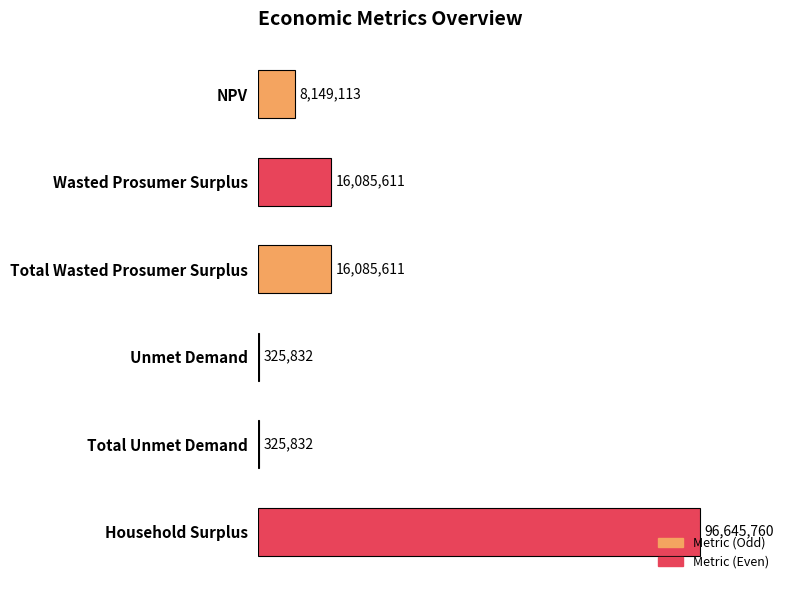

Read the value at Total Unmet Demand.

325832.0